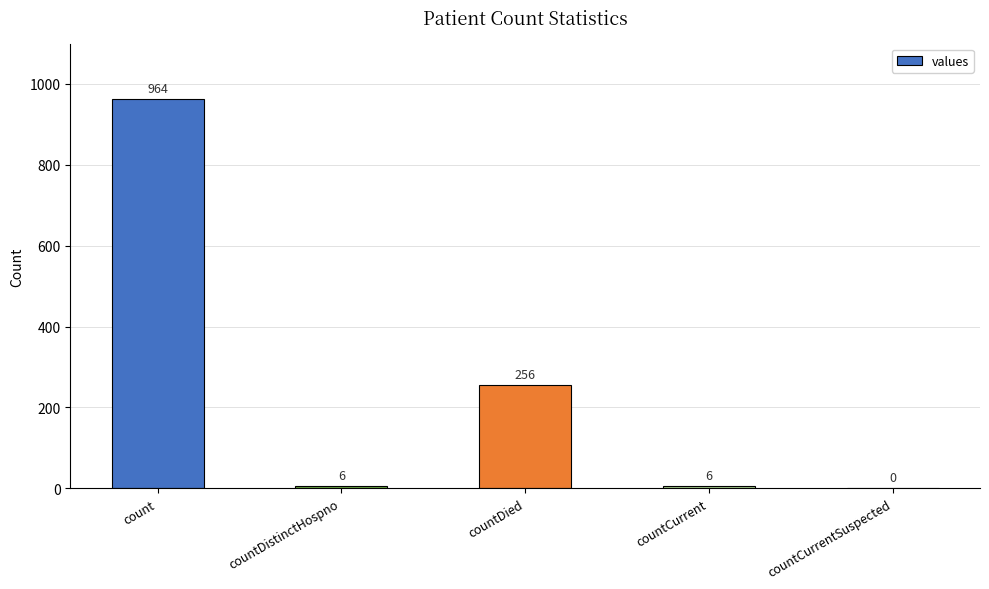

Reading right to left, transcribe all the data shown in this chart.

0	6	256	6	964